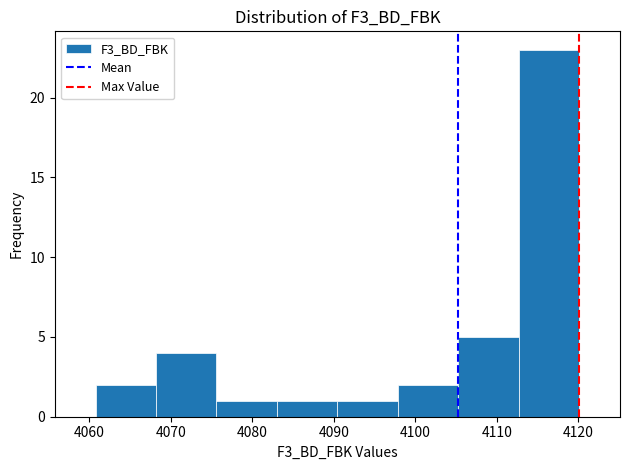

Which range on the x-axis has the tallest bar?

4113 to 4120